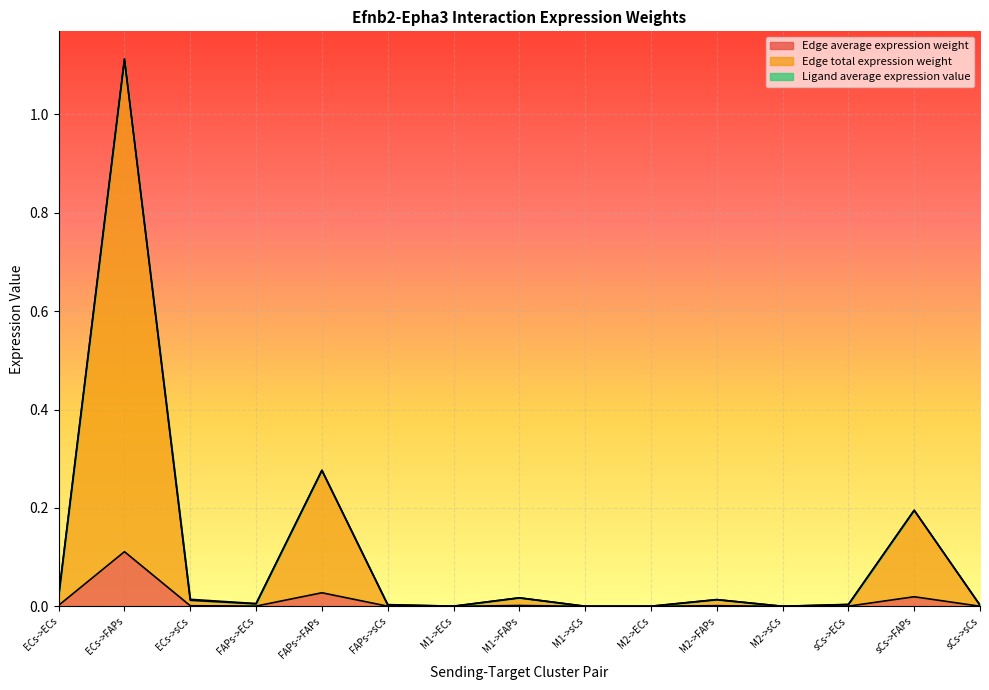

True or false: Edge average expression weight and Edge total expression weight intersect in this chart.

False